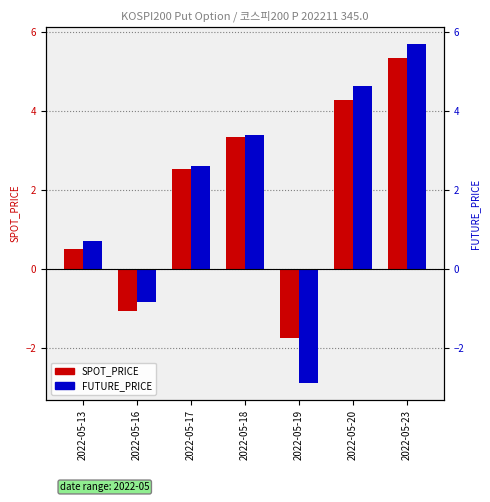

What is the approximate value of FUTURE_PRICE at 2022-05-20?

4.6